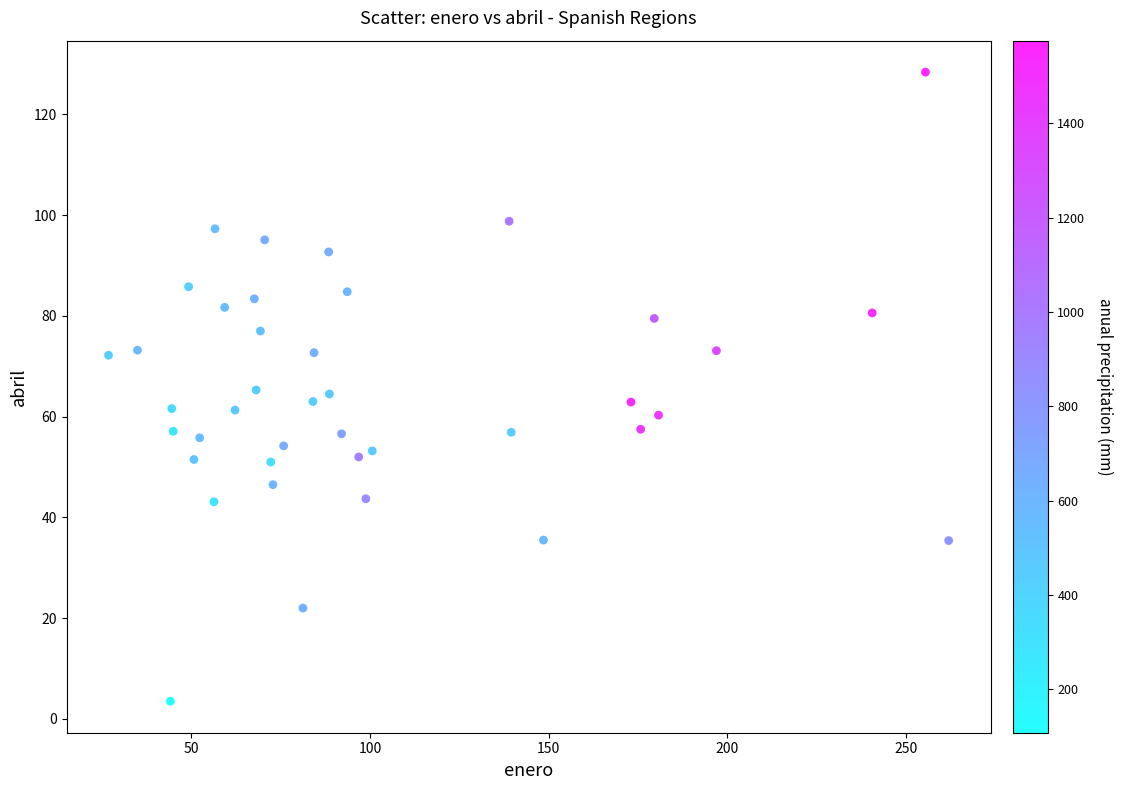

What is the range of Y values (max minus min)?

124.9